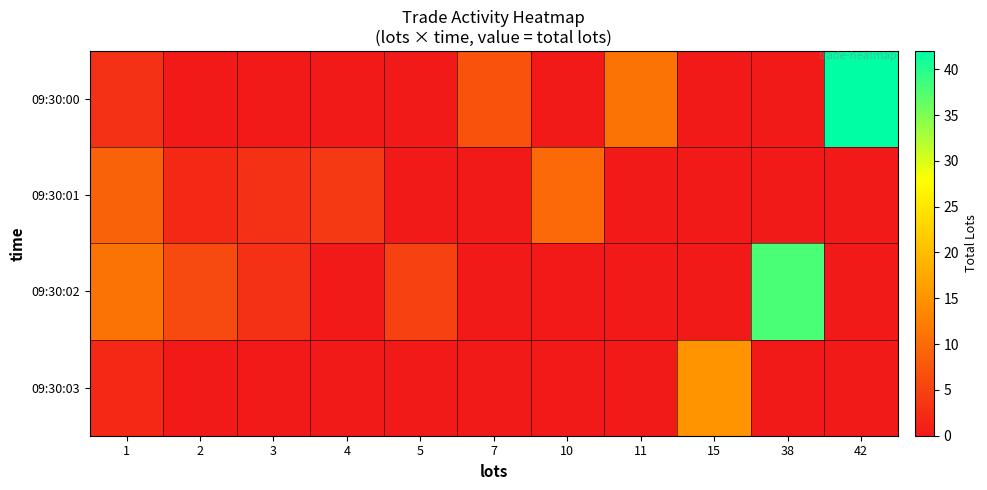

At 2, list the series in order from largest to smallest.

09:30:02, 09:30:01, 09:30:00, 09:30:03